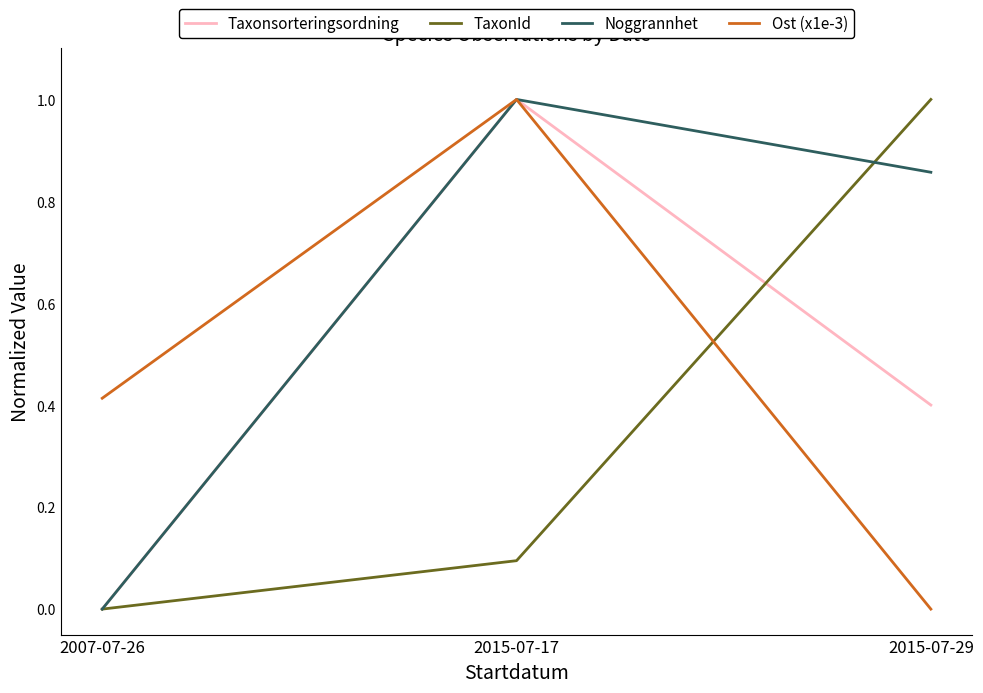

At which label does TaxonId reach its minimum?

2007-07-26